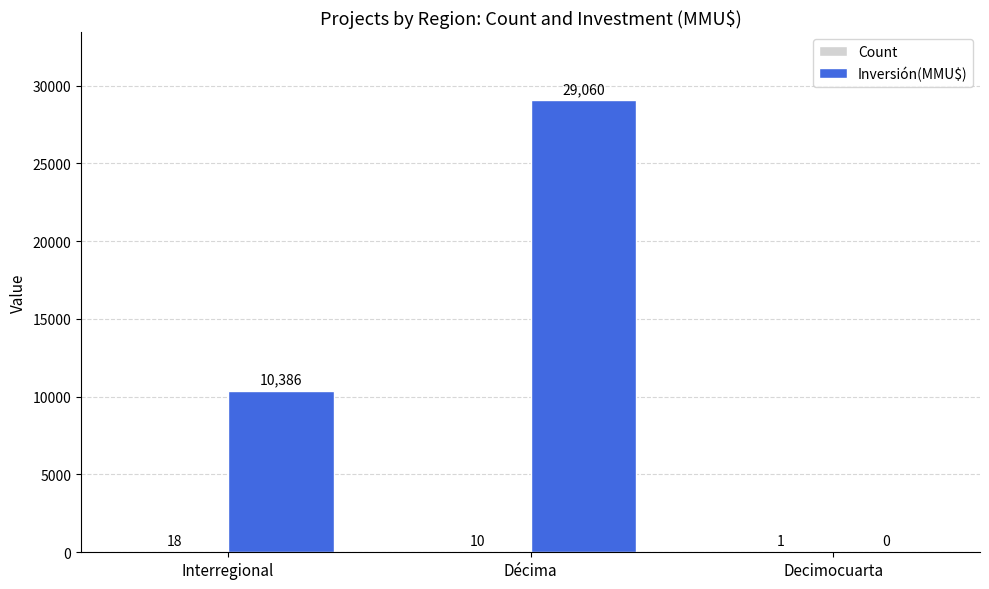

What is the total value across all series at Décima?

29070